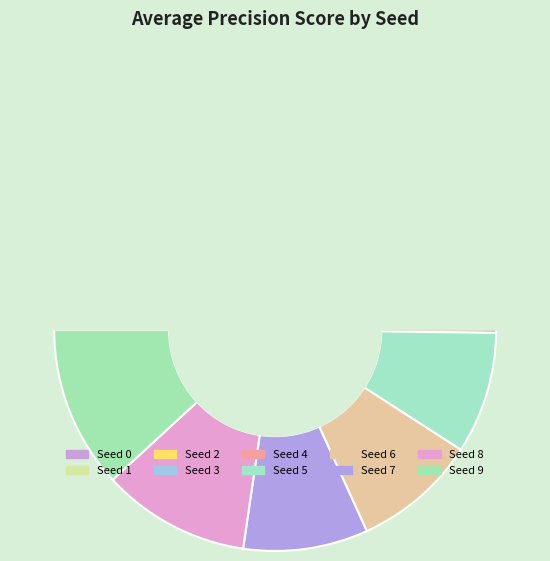

To the nearest percent, what is the combined percentage of Seed 2 and Seed 4?

23%